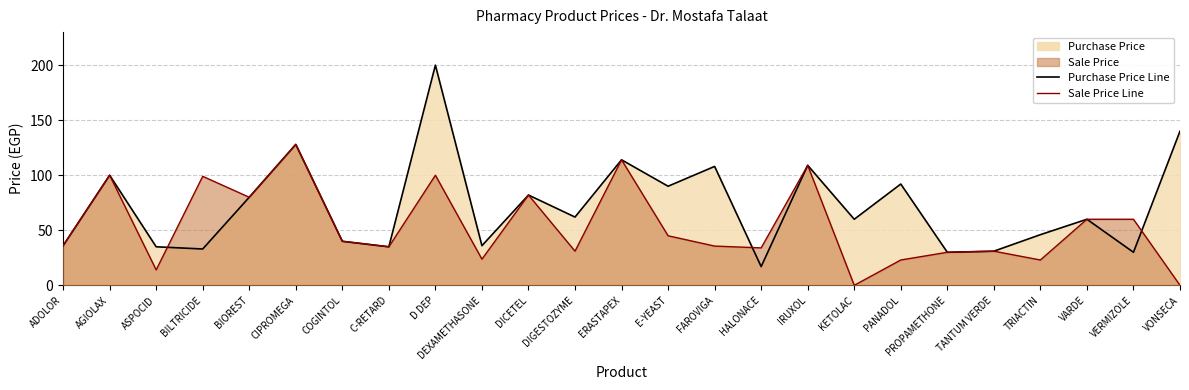

How many data points in Sale Price Line are less than 36?

12